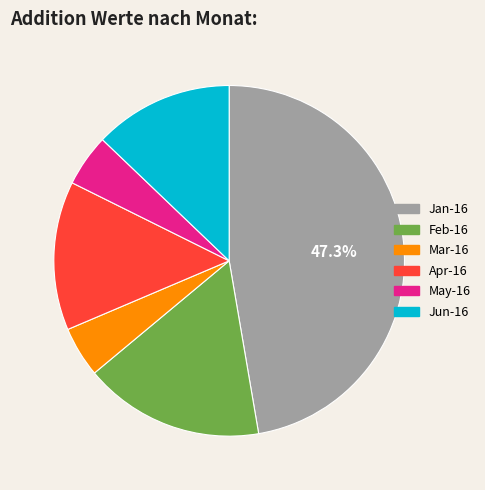

Which slice is the largest?

Jan-16